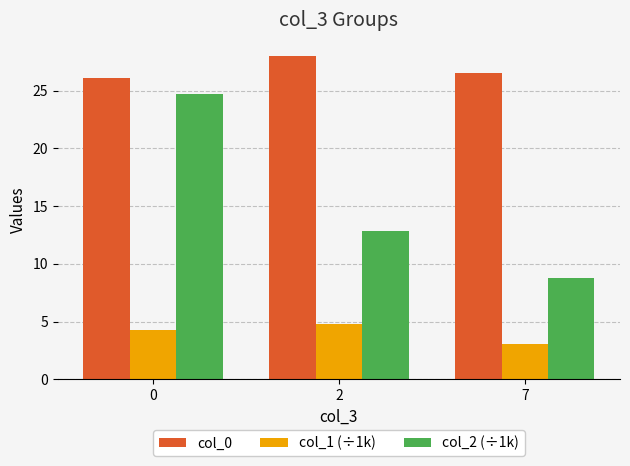

What is the difference between the highest and lowest values at 0?

21.8